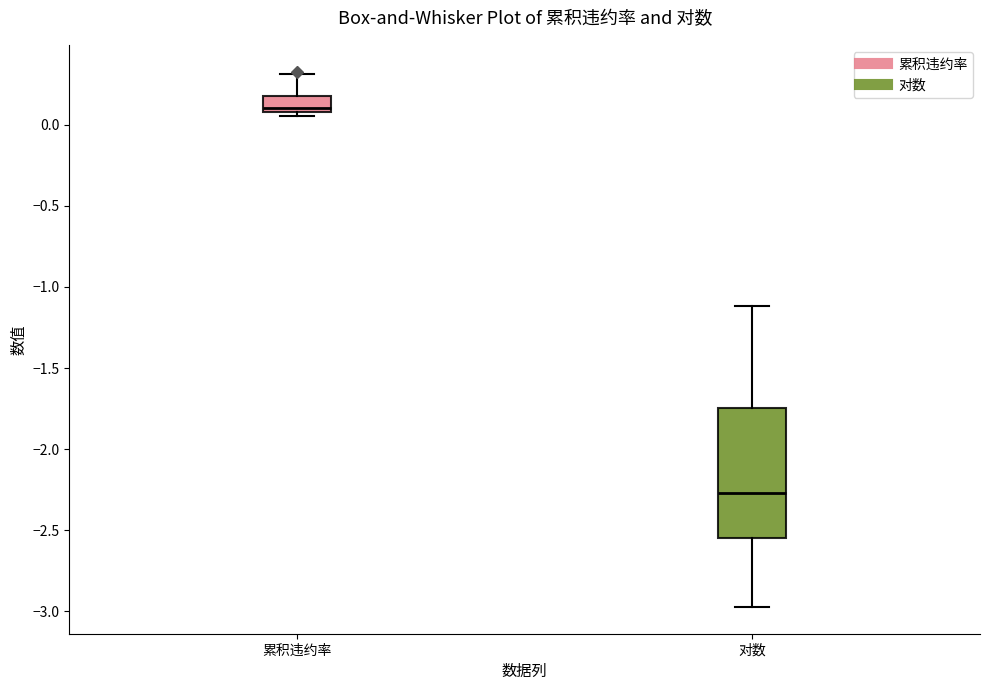

Comparing the boxes themselves (not the whiskers), which one is the tallest?

对数